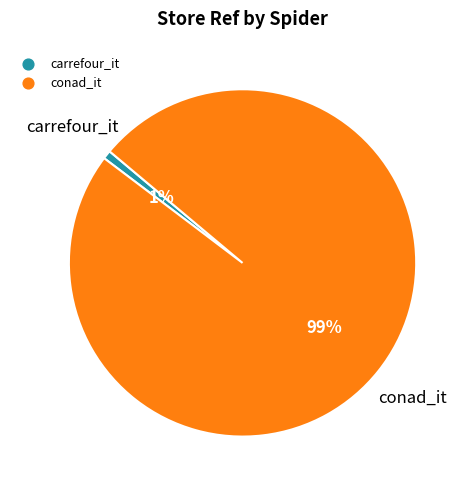

How many segments does this pie chart have?

2